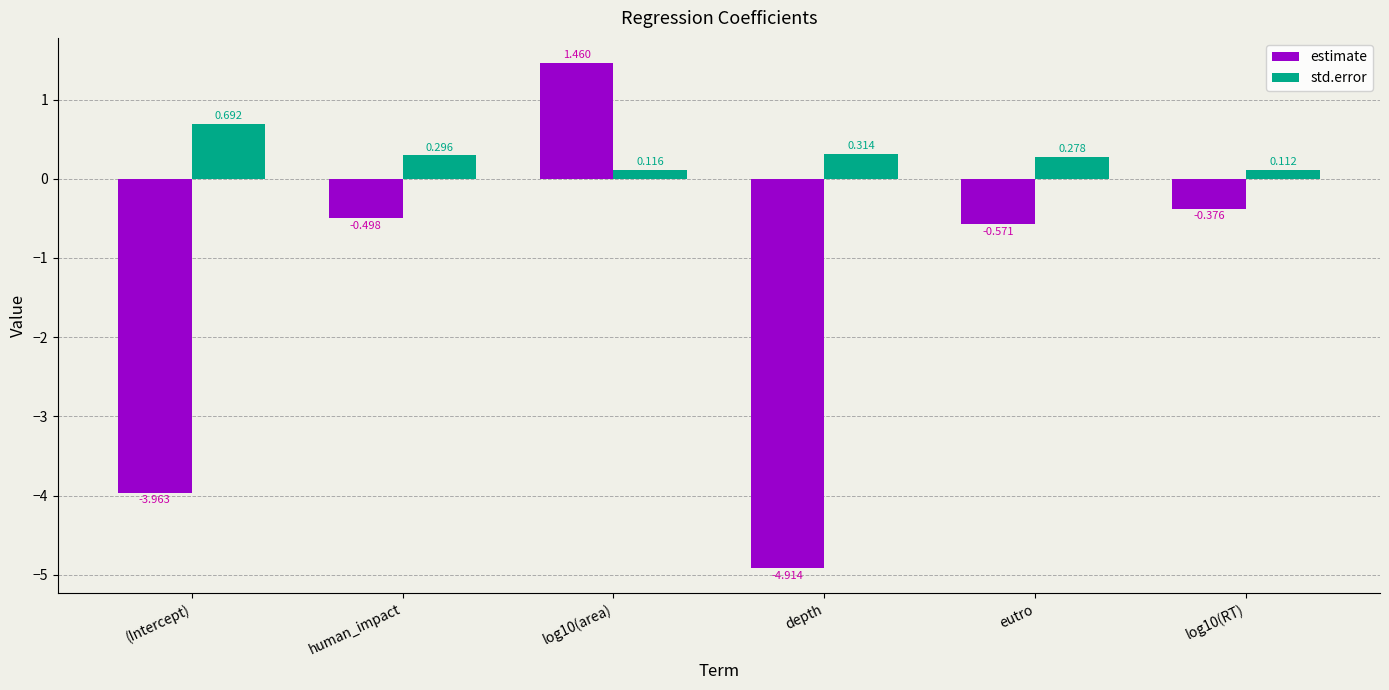

What is the total value across all series at human_impact?

-0.2